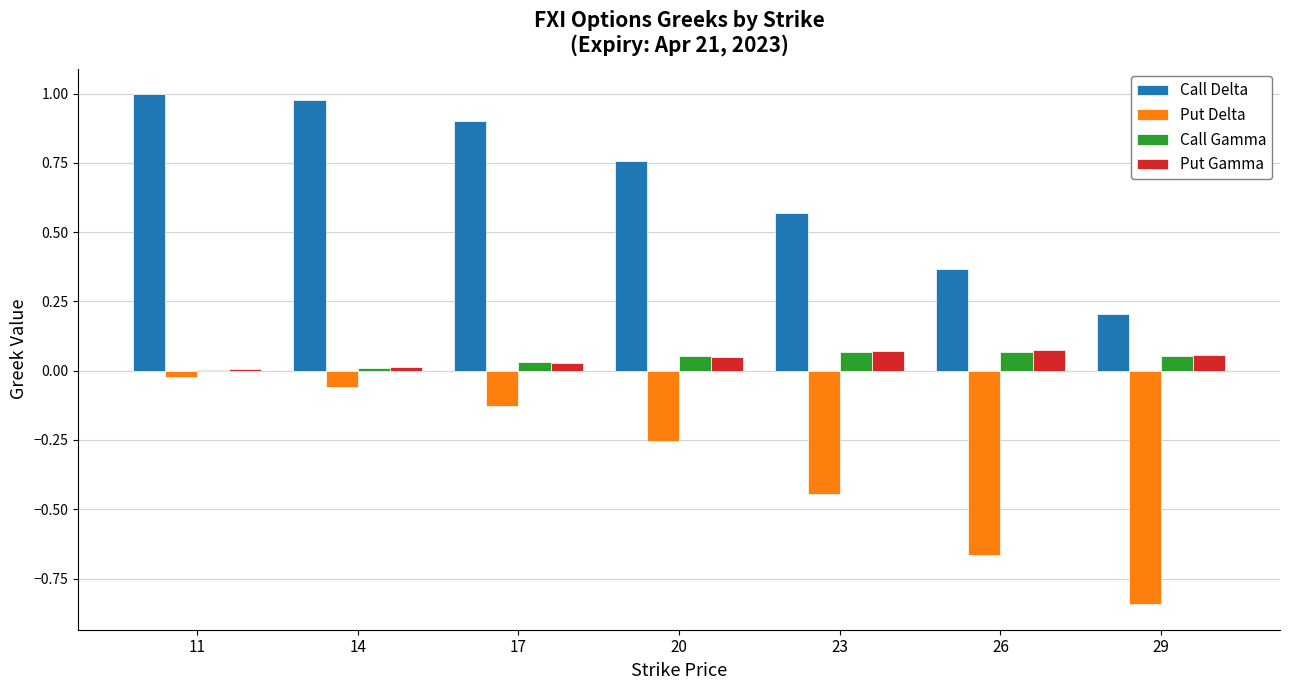

Is the value of Put Delta at 26 greater than the value of Call Delta at 23?

No